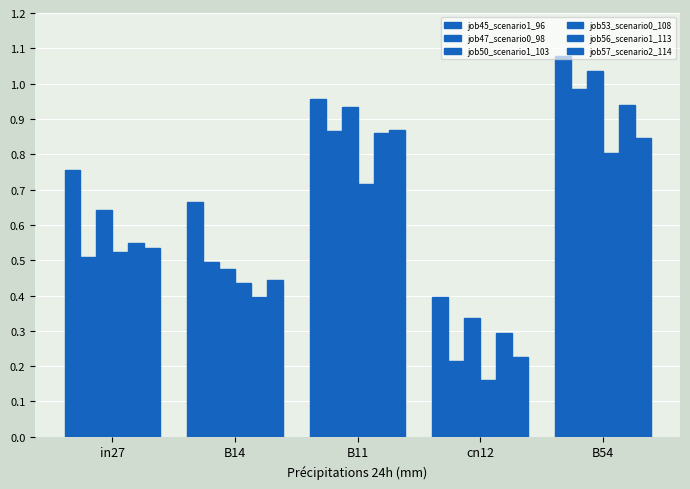

How many series are shown in this chart?

6